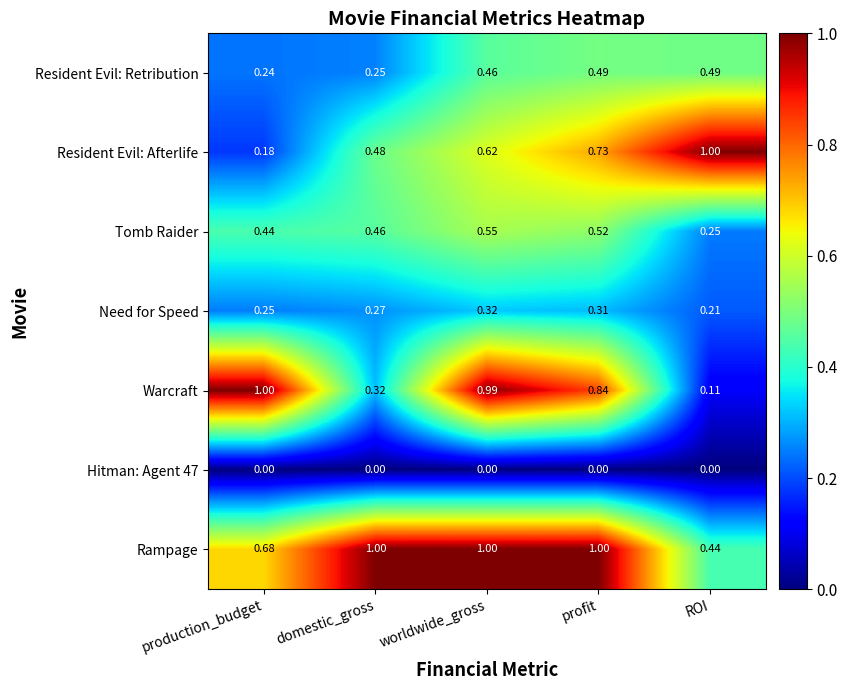

At which label does Need for Speed reach its peak?

worldwide_gross